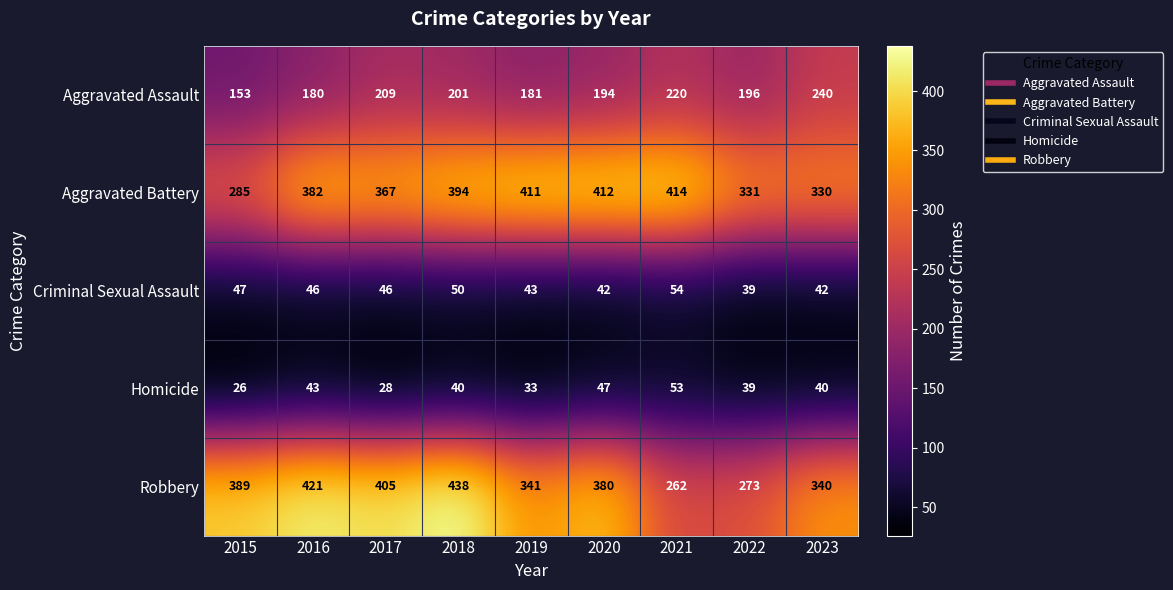

What is the total value across all series at 2018?

1123